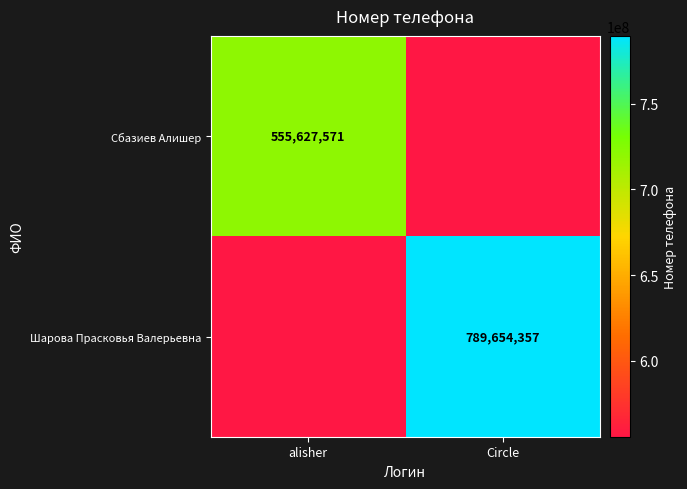

Rank the series by their average value, from lowest to highest.

Сбазиев Алишер, Шарова Прасковья Валерьевна